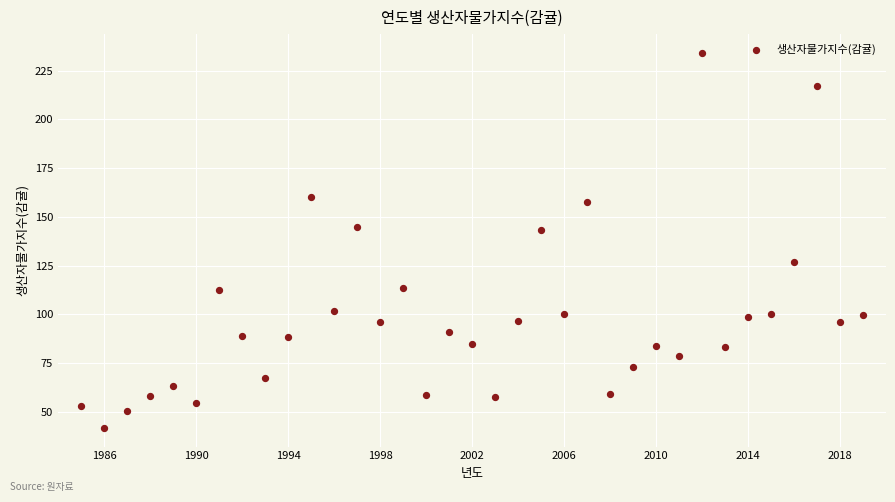

What is the range of X values (max minus min)?

34.0